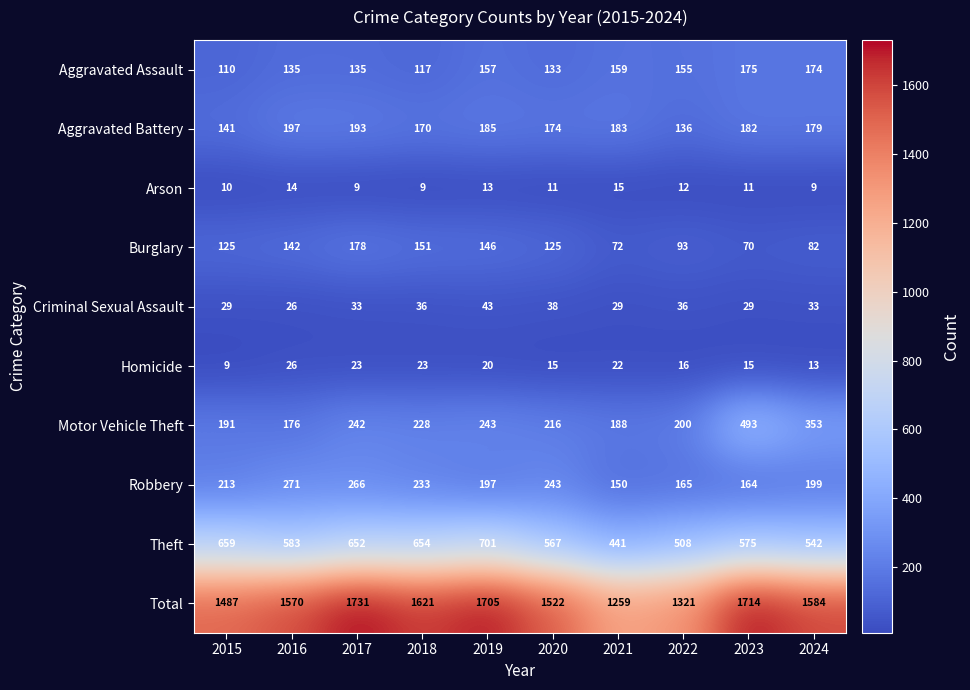

Rank the series by their maximum value, from highest to lowest.

Total, Theft, Motor Vehicle Theft, Robbery, Aggravated Battery, Burglary, Aggravated Assault, Criminal Sexual Assault, Homicide, Arson